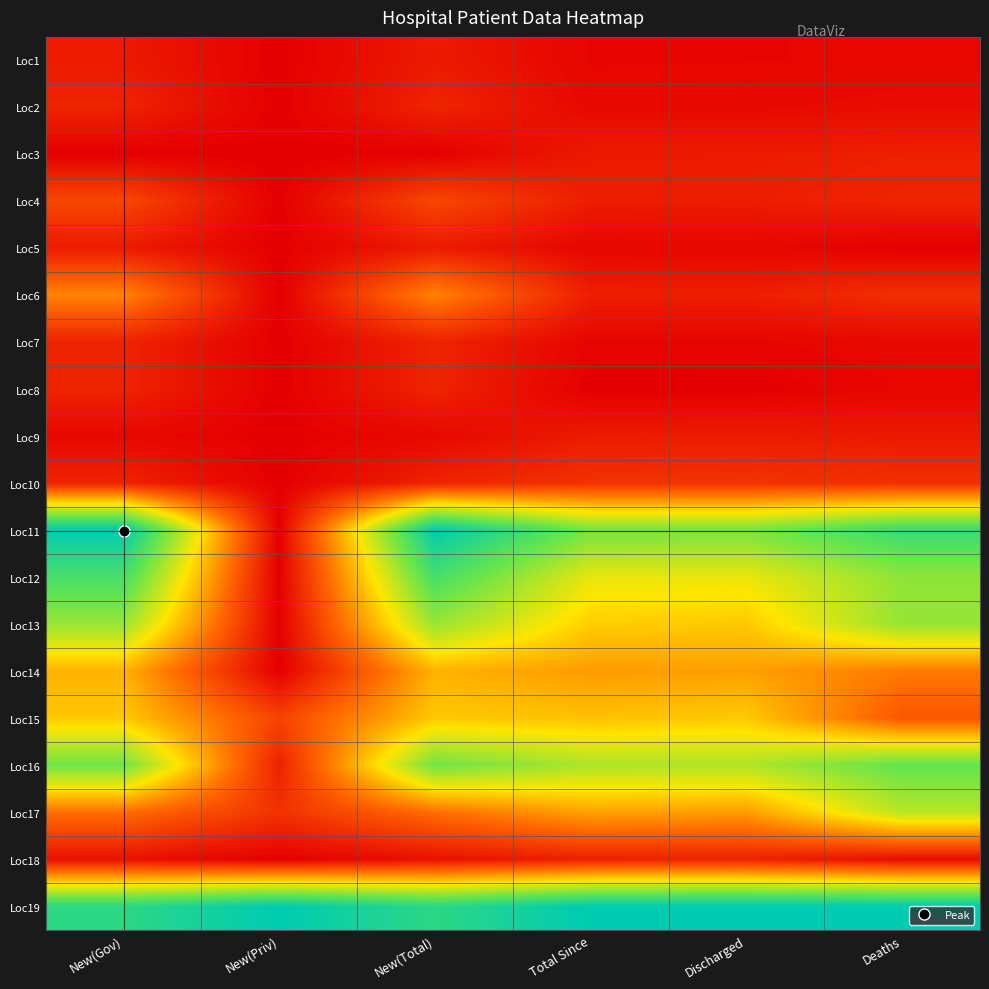

Reading left to right, list all the values displayed in this chart.

Loc1: New(Gov)=0.1	New(Priv)=0.0	New(Total)=0.1	Total Since=0.0	Discharged=0.0	Deaths=0.0
Loc2: New(Gov)=0.1	New(Priv)=0.0	New(Total)=0.1	Total Since=0.0	Discharged=0.0	Deaths=0.0
Loc3: New(Gov)=0.0	New(Priv)=0.0	New(Total)=0.0	Total Since=0.1	Discharged=0.1	Deaths=0.1
Loc4: New(Gov)=0.2	New(Priv)=0.0	New(Total)=0.2	Total Since=0.1	Discharged=0.1	Deaths=0.1
Loc5: New(Gov)=0.1	New(Priv)=0.0	New(Total)=0.1	Total Since=0.0	Discharged=0.0	Deaths=0.0
Loc6: New(Gov)=0.3	New(Priv)=0.0	New(Total)=0.3	Total Since=0.1	Discharged=0.1	Deaths=0.1
Loc7: New(Gov)=0.1	New(Priv)=0.0	New(Total)=0.1	Total Since=0.0	Discharged=0.0	Deaths=0.0
Loc8: New(Gov)=0.1	New(Priv)=0.0	New(Total)=0.1	Total Since=0.0	Discharged=0.0	Deaths=0.0
Loc9: New(Gov)=0.0	New(Priv)=0.0	New(Total)=0.0	Total Since=0.1	Discharged=0.1	Deaths=0.1
Loc10: New(Gov)=0.1	New(Priv)=0.0	New(Total)=0.1	Total Since=0.1	Discharged=0.1	Deaths=0.1
Loc11: New(Gov)=1.0	New(Priv)=0.0	New(Total)=1.0	Total Since=0.7	Discharged=0.7	Deaths=0.9
Loc12: New(Gov)=0.8	New(Priv)=0.0	New(Total)=0.8	Total Since=0.5	Discharged=0.5	Deaths=0.7
Loc13: New(Gov)=0.7	New(Priv)=0.0	New(Total)=0.7	Total Since=0.5	Discharged=0.4	Deaths=0.7
Loc14: New(Gov)=0.4	New(Priv)=0.0	New(Total)=0.4	Total Since=0.4	Discharged=0.4	Deaths=0.3
Loc15: New(Gov)=0.4	New(Priv)=0.2	New(Total)=0.4	Total Since=0.4	Discharged=0.4	Deaths=0.2
Loc16: New(Gov)=0.7	New(Priv)=0.1	New(Total)=0.7	Total Since=0.6	Discharged=0.6	Deaths=0.8
Loc17: New(Gov)=0.3	New(Priv)=0.1	New(Total)=0.3	Total Since=0.4	Discharged=0.4	Deaths=0.6
Loc18: New(Gov)=0.0	New(Priv)=0.0	New(Total)=0.0	Total Since=0.1	Discharged=0.1	Deaths=0.0
Loc19: New(Gov)=0.9	New(Priv)=1.0	New(Total)=0.9	Total Since=1.0	Discharged=1.0	Deaths=1.0